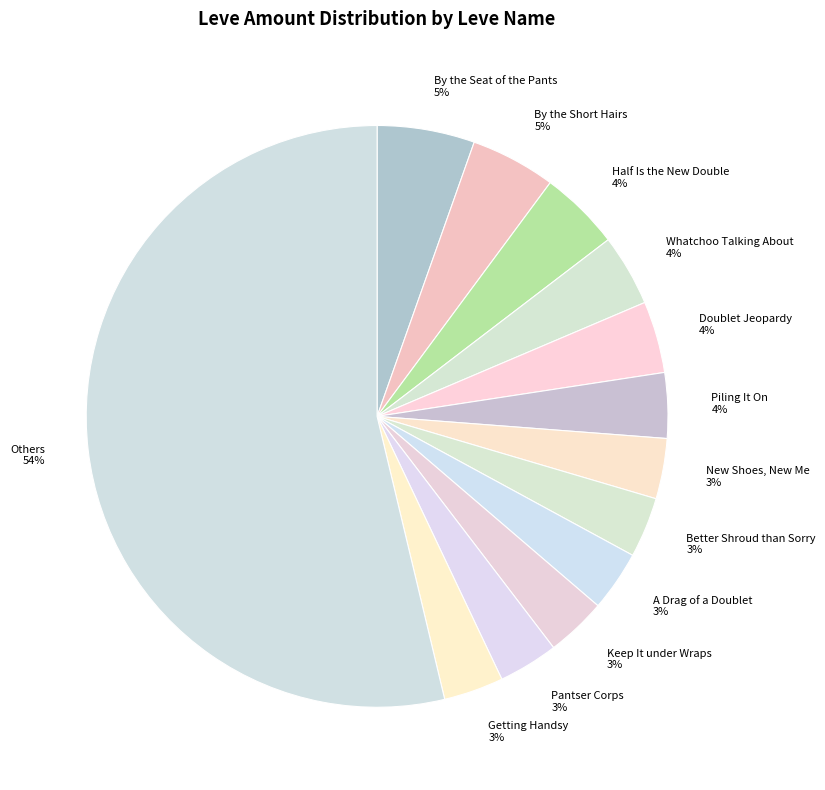

Approximately how many times larger is the value at A Drag of a Doublet 3% compared to New Shoes, New Me 3%?

1.0